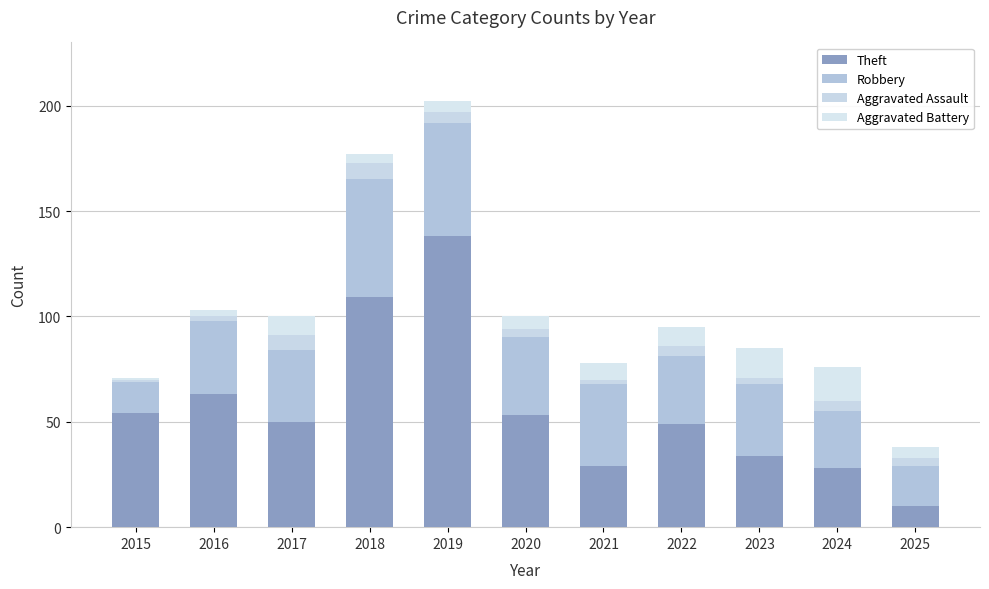

Does the chart contain any negative values?

No